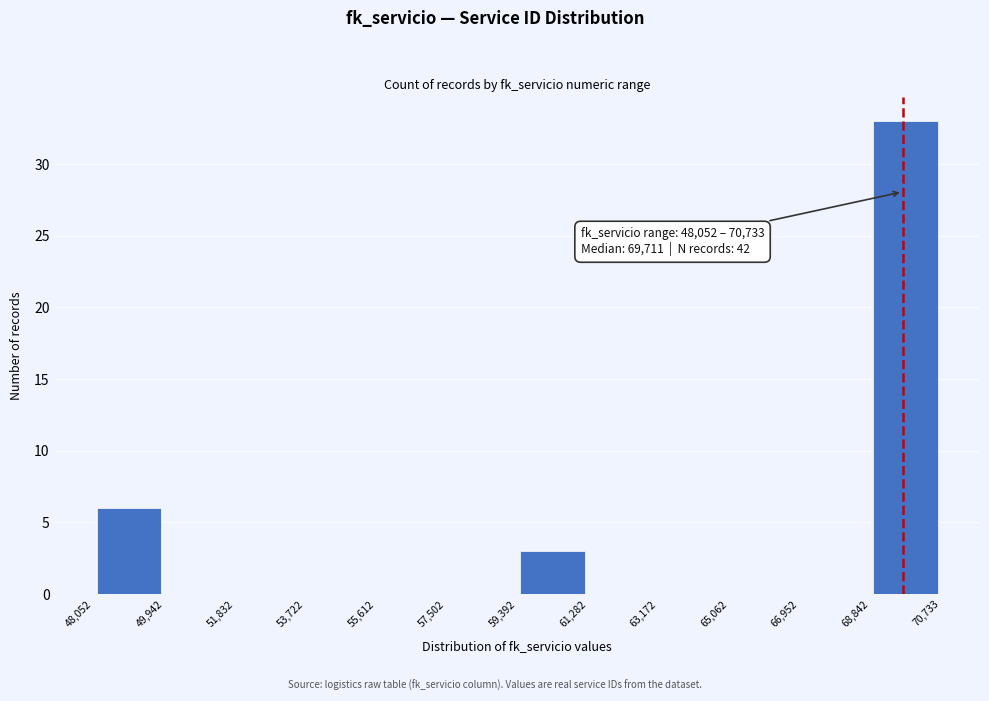

Over which range of the x-axis is the bar tallest?

68,842 to 70,733